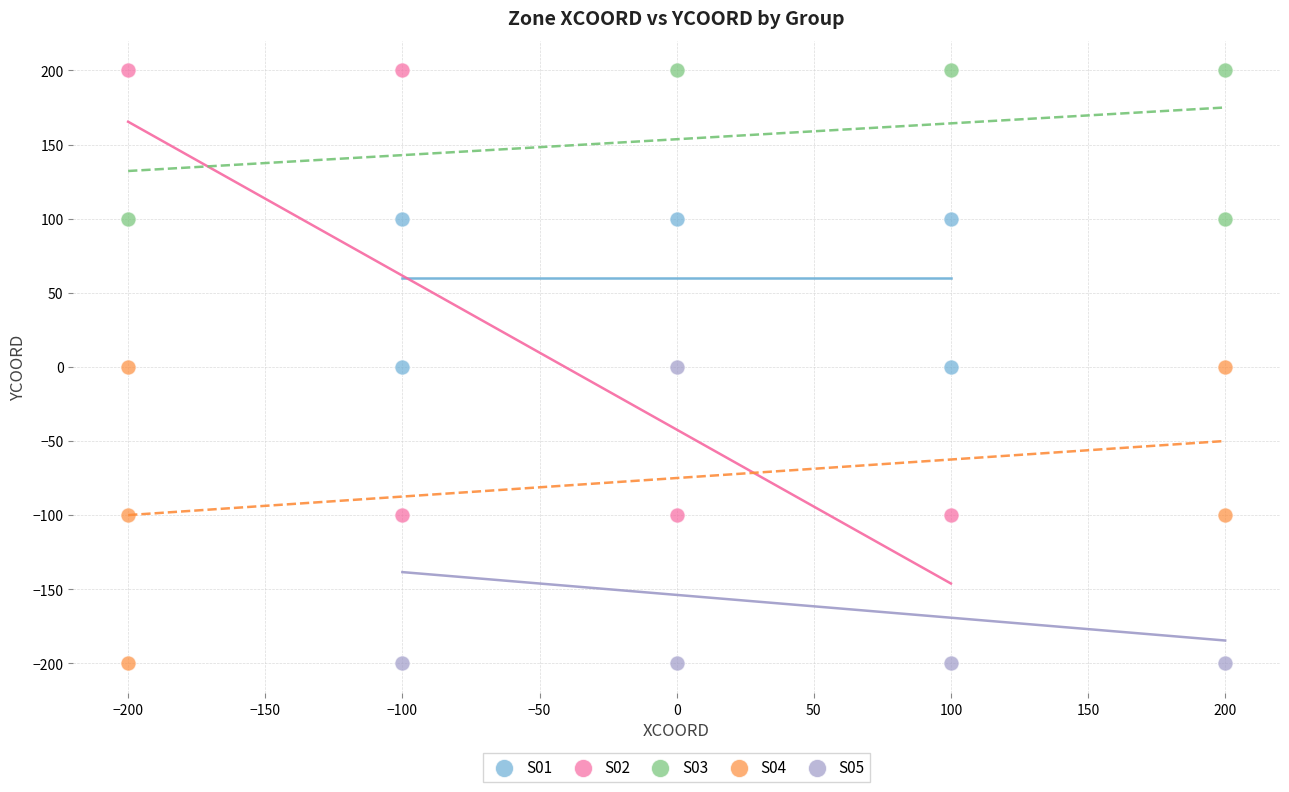

Which series has the largest Y range (max minus min)?

S02